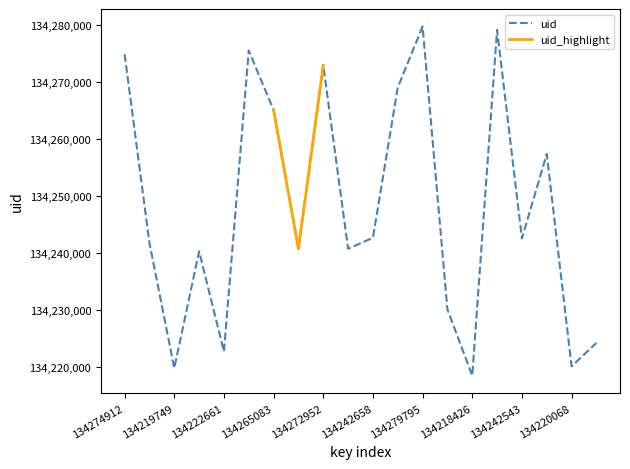

Rank the categories by value from highest to lowest.

134279795, 134279196, 134275571, 134274912, 134272952, 134269059, 134265083, 134257382, 134242658, 134242543, 134241735, 134240731, 134240721, 134240279, 134230062, 134224181, 134222661, 134220068, 134219749, 134218426